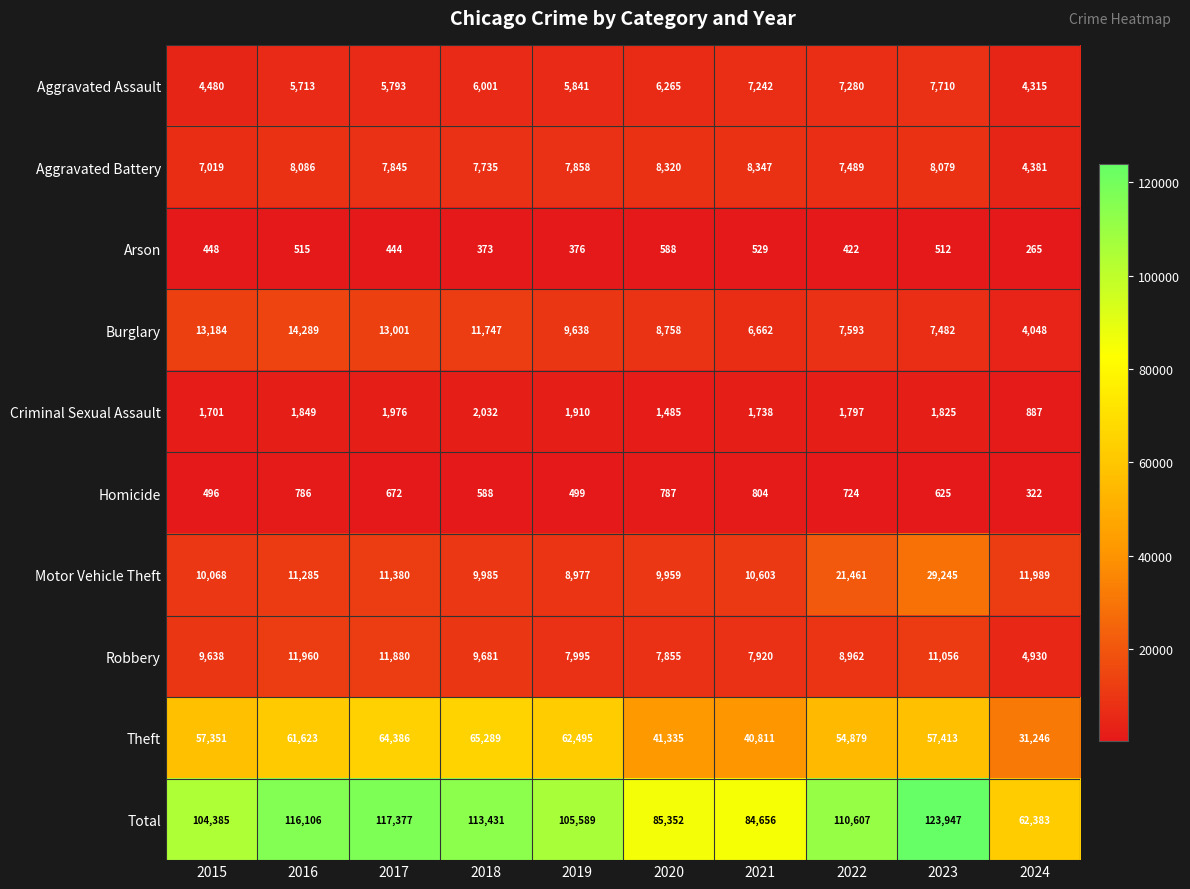

What is the total value across all series at 2017?

234754